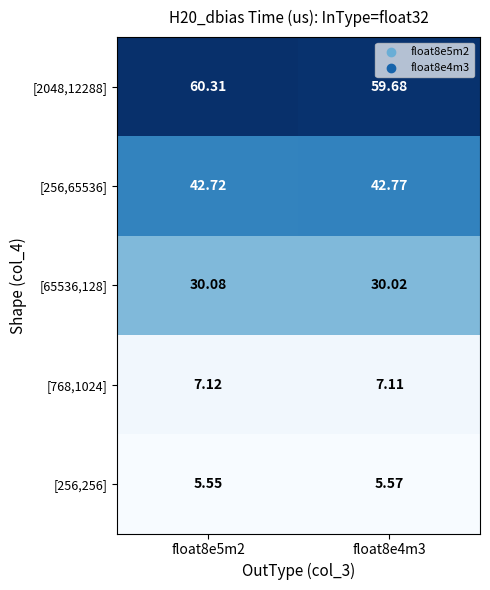

Is the value of [768,1024] at float8e4m3 greater than the value of [65536,128] at float8e5m2?

No